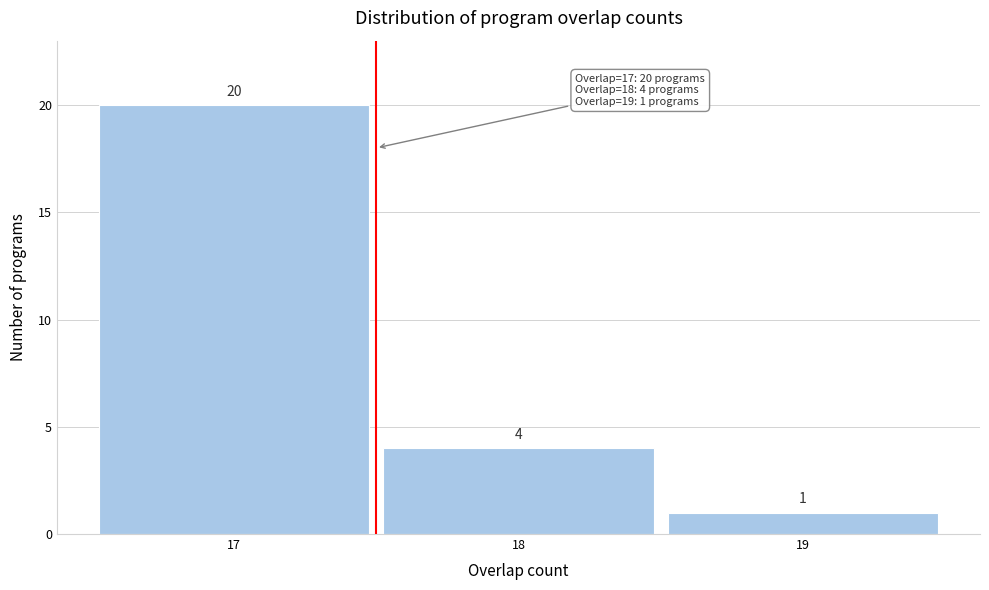

Which range on the x-axis has the tallest bar?

16.5 to 17.5